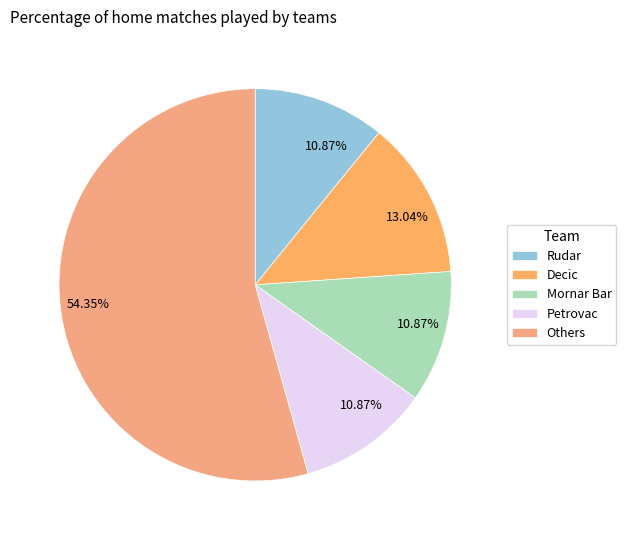

How many slices are in this pie chart?

5